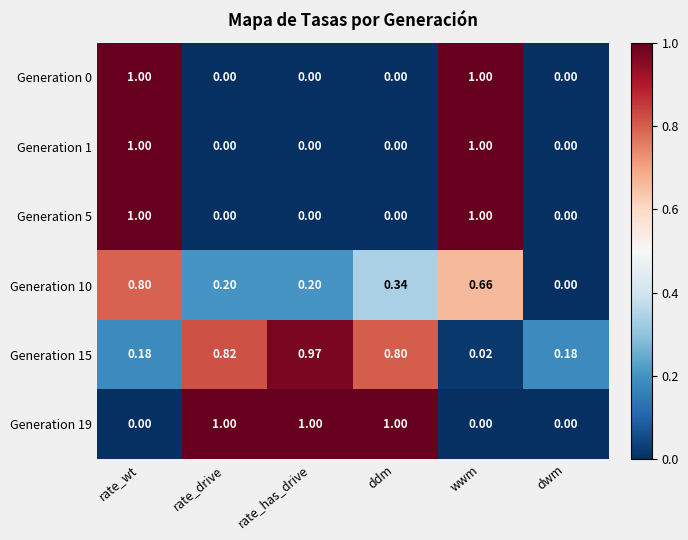

Which category has the highest value in the Generation 10 series?

rate_wt